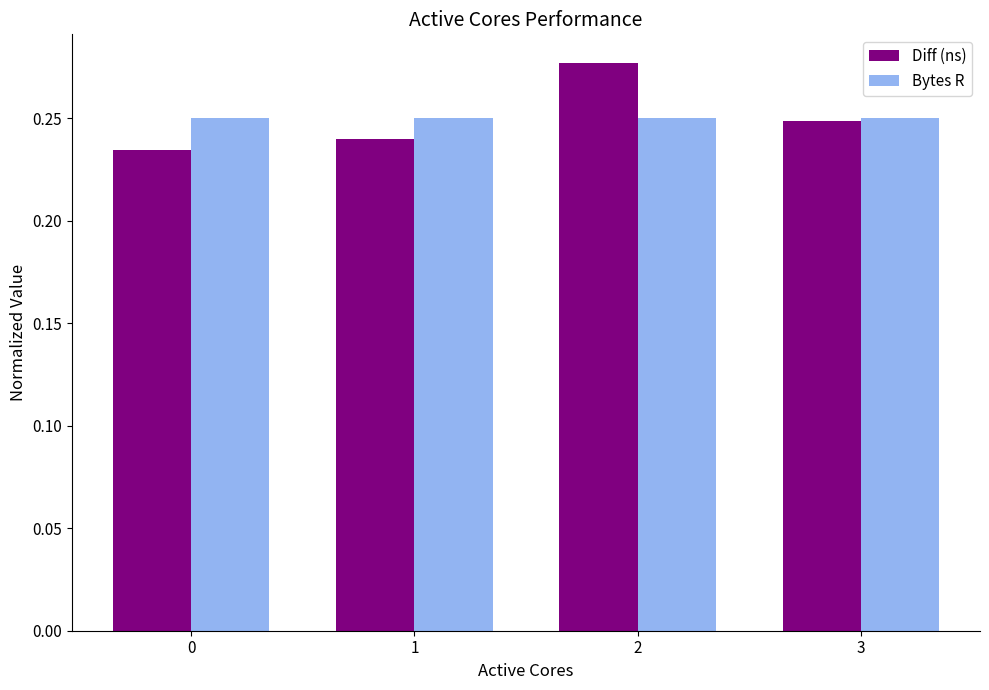

Is it true that Bytes R equals 0.4 at 0?

False